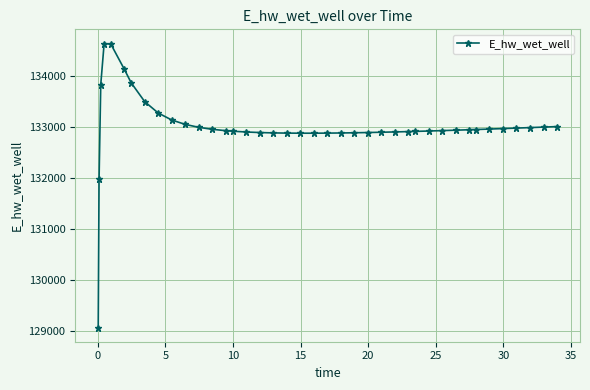

What is the minimum value shown in the chart?

129070.3